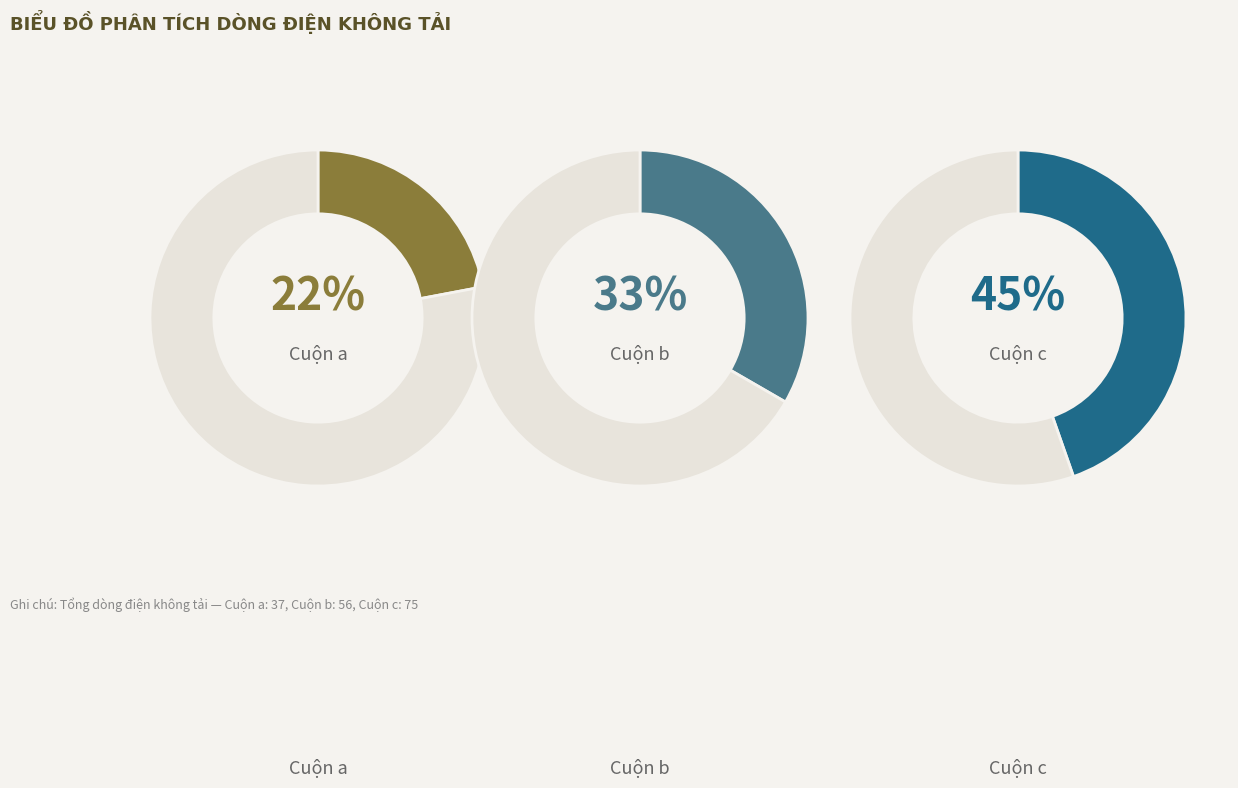

Does any single category account for the majority?

No